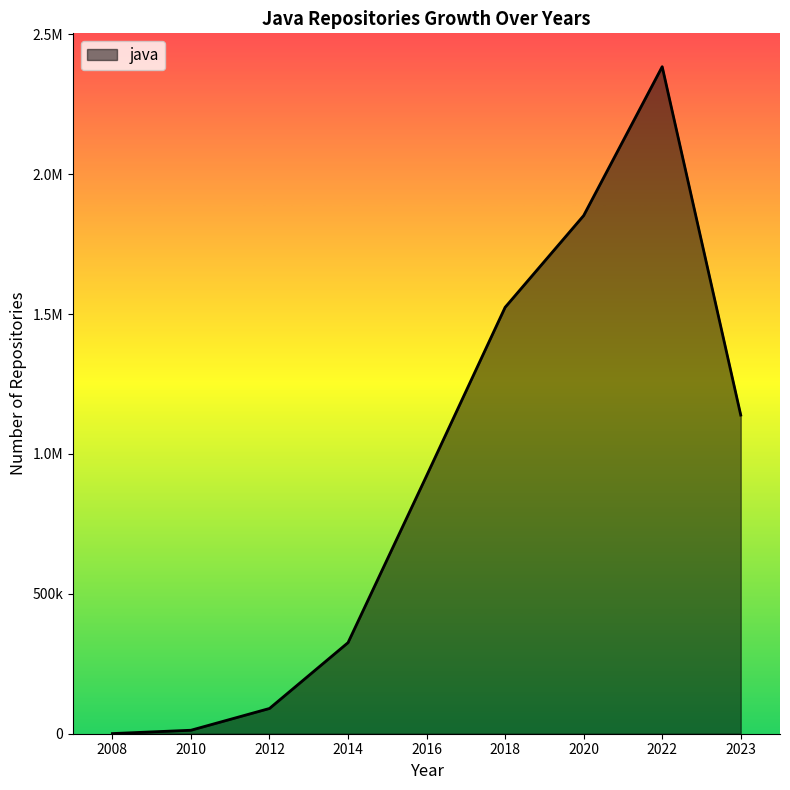

Does the chart have visible grid lines?

No